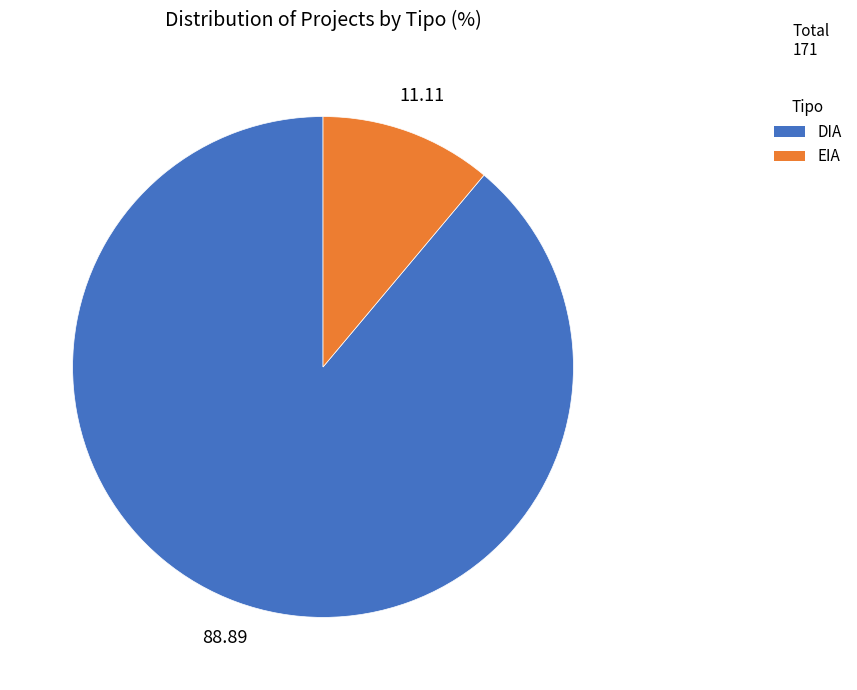

Is it true that EIA is 11% of the pie?

True